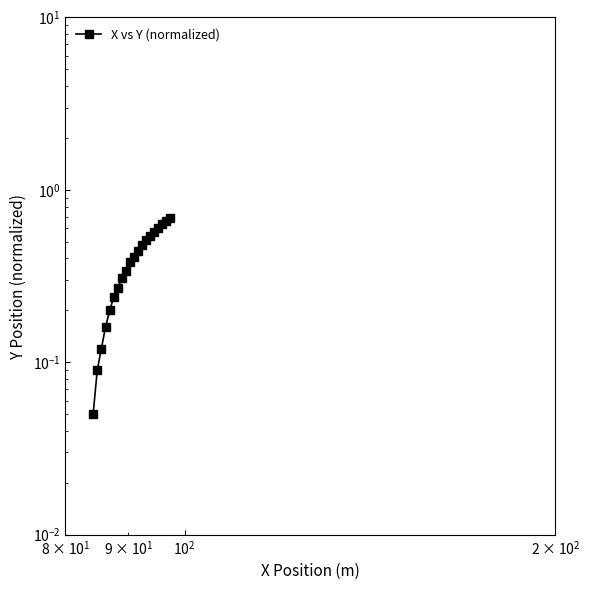

What is the value of the 8th point from the left?

0.3